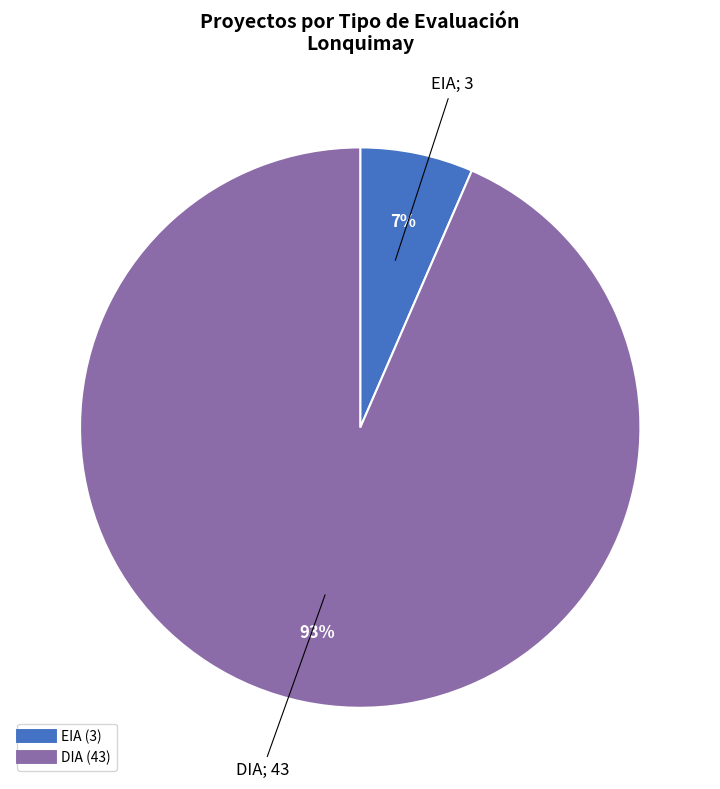

Does DIA account for over 50% of the chart?

Yes